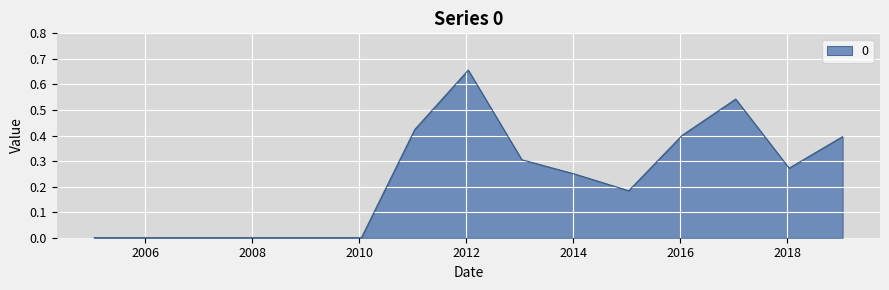

How many lines are shown in the chart?

1